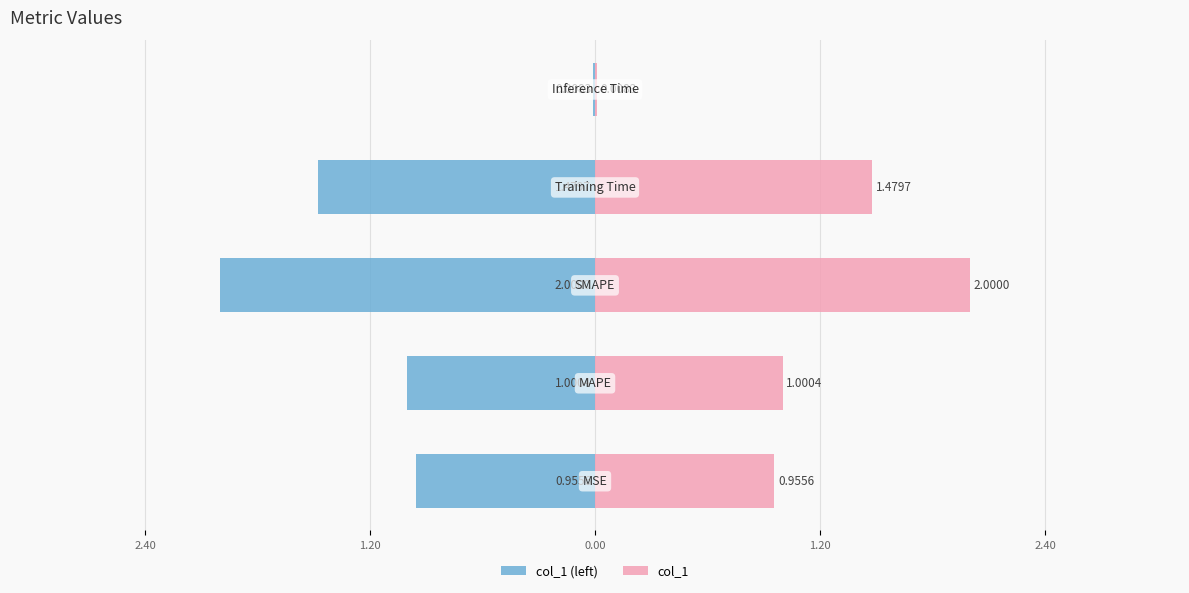

At 2.40, list the series in order from smallest to largest.

col_1 (left), col_1